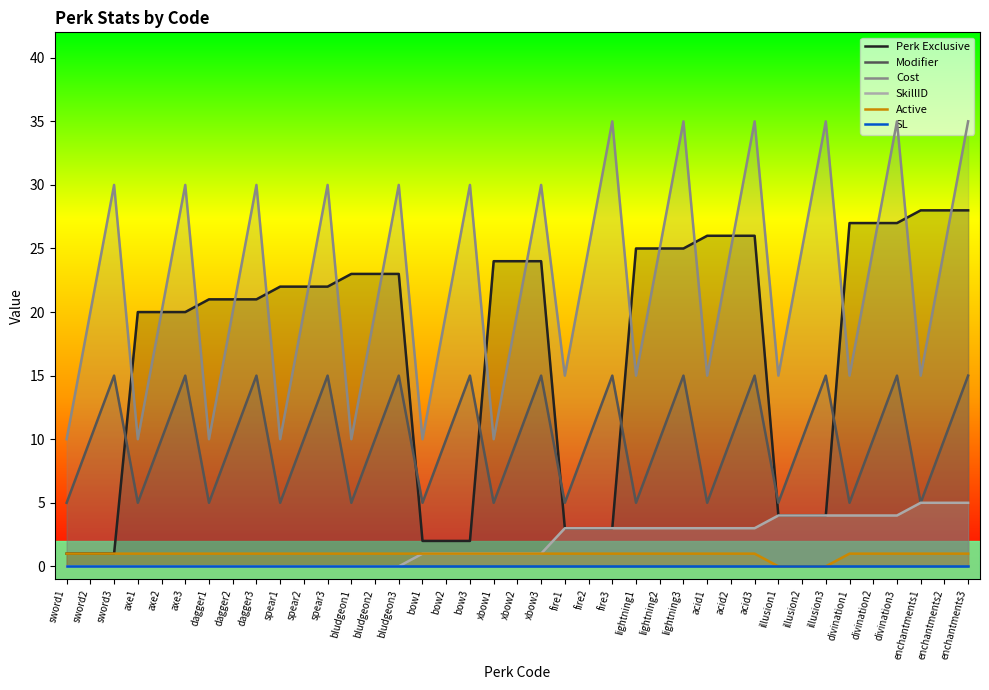

True or false: Perk Exclusive and SL cross at least once.

False